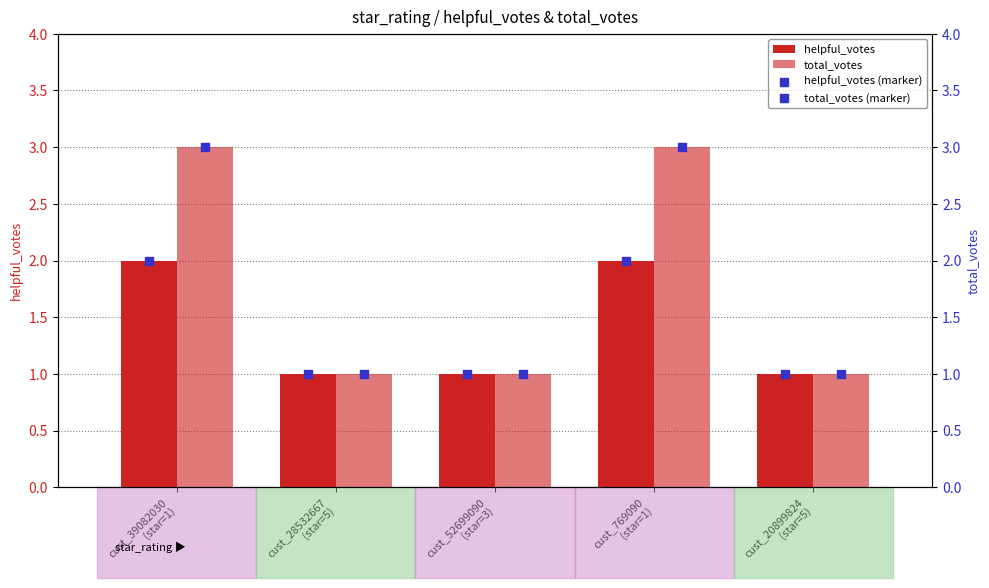

Which series reaches the maximum Y coordinate?

total_votes